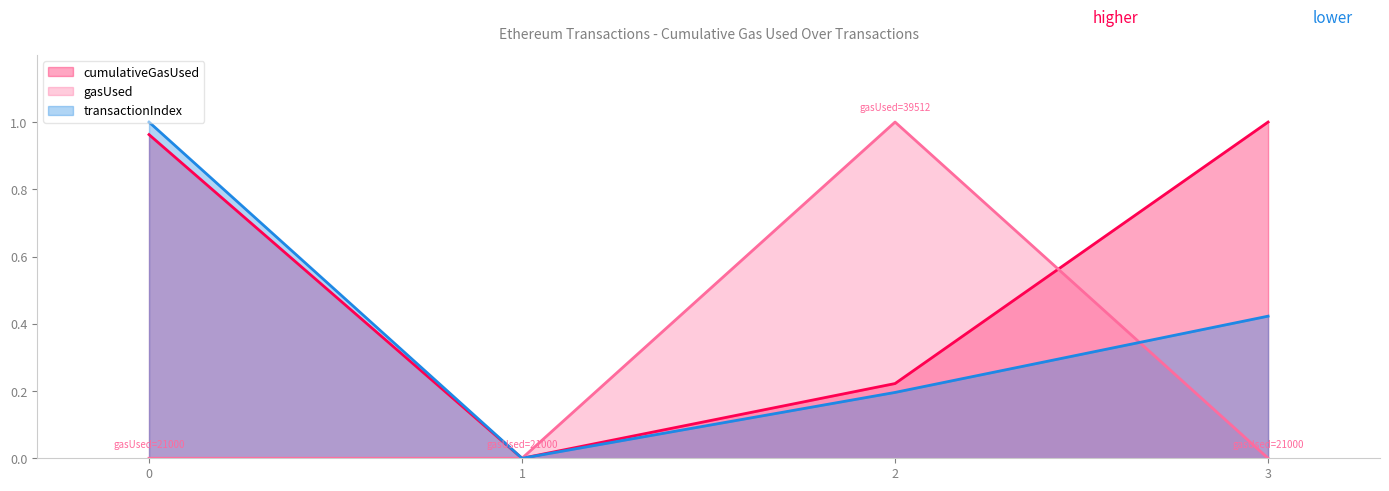

How many interior local valleys does the cumulativeGasUsed series have?

1